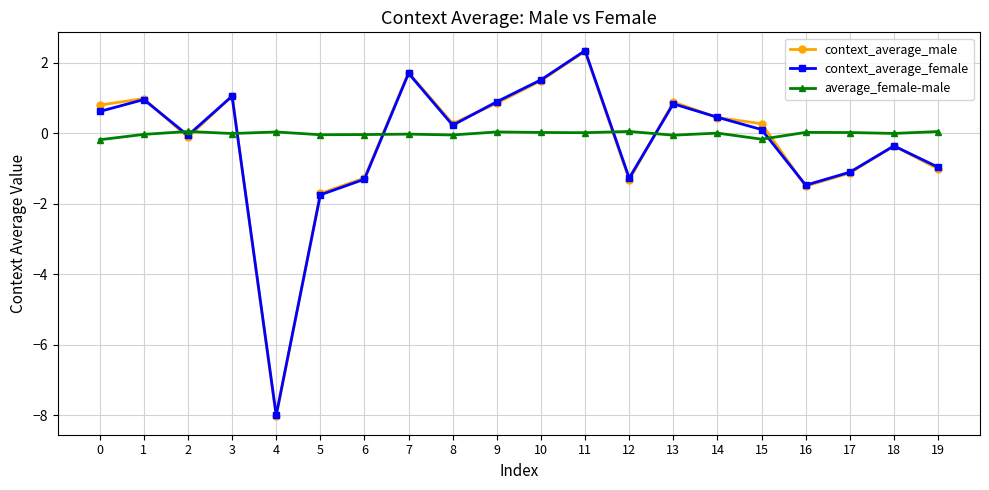

Between which two adjacent categories do context_average_male and average_female-male first intersect?

1 and 2